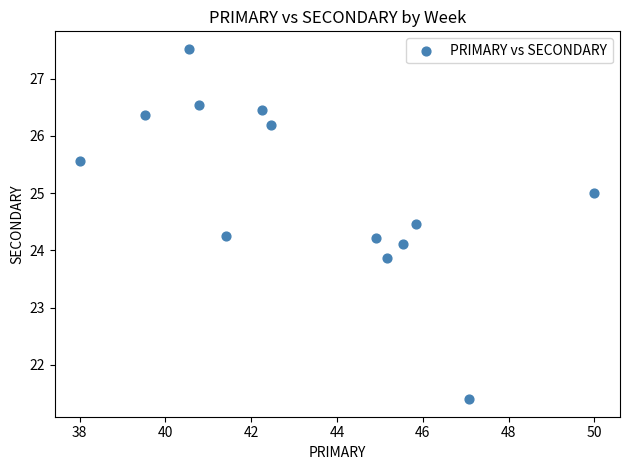

What is the range of X values (max minus min)?

12.0